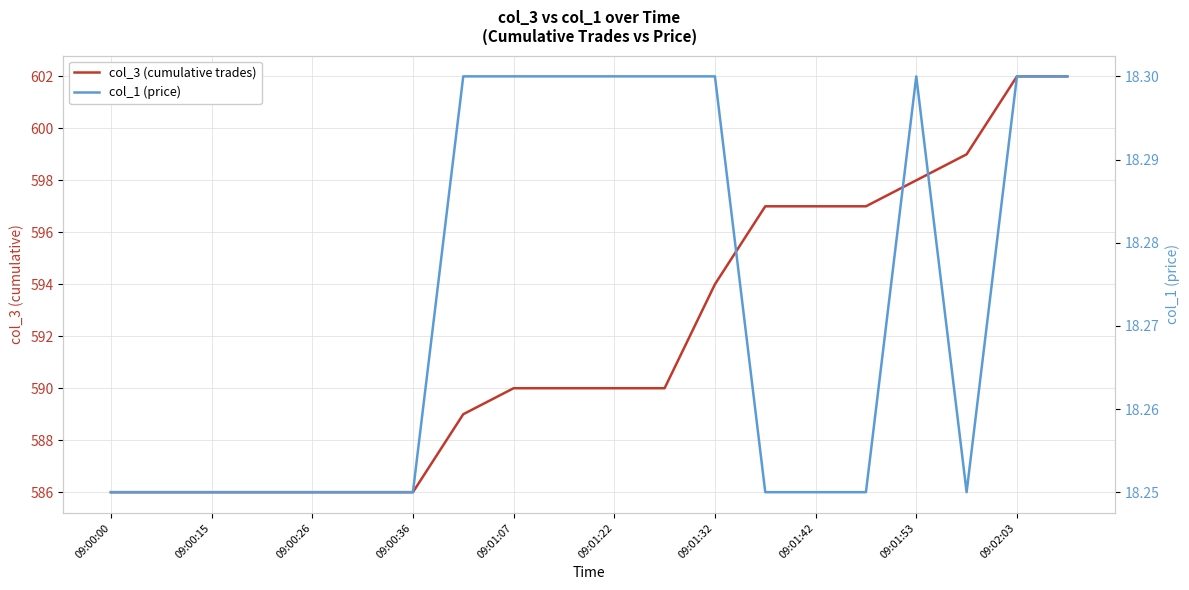

True or false: col_3 (cumulative trades) and col_1 (price) cross at least once.

False